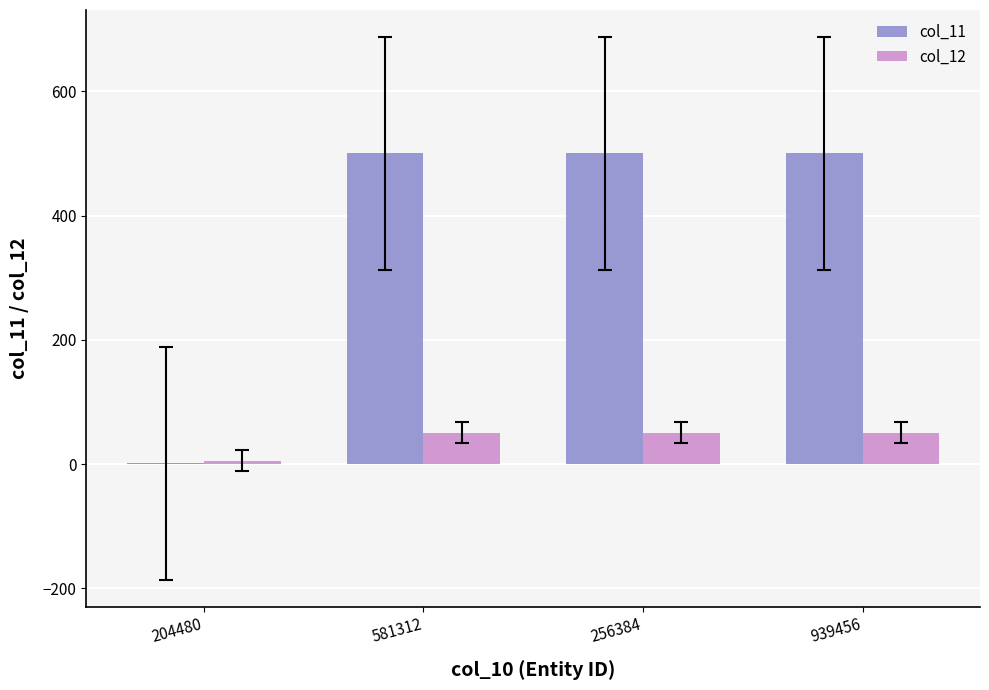

Reading right to left, what are all the values shown in this chart?

col_11: 500	500	500	1
col_12: 50	50	50	5